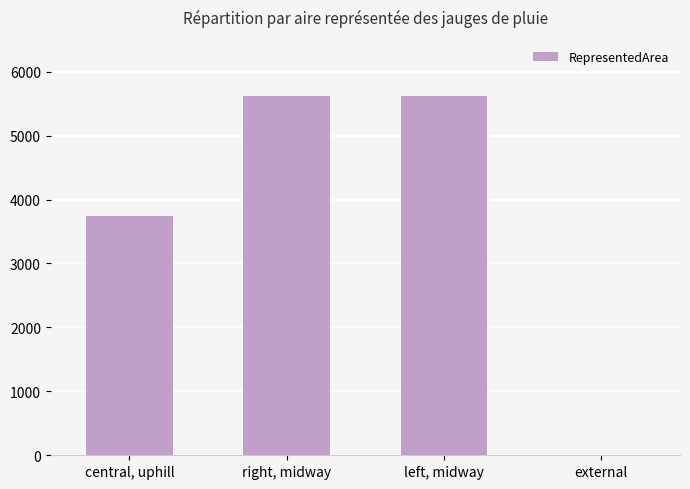

The chart shows a value of 1584 at central, uphill. True or false?

False